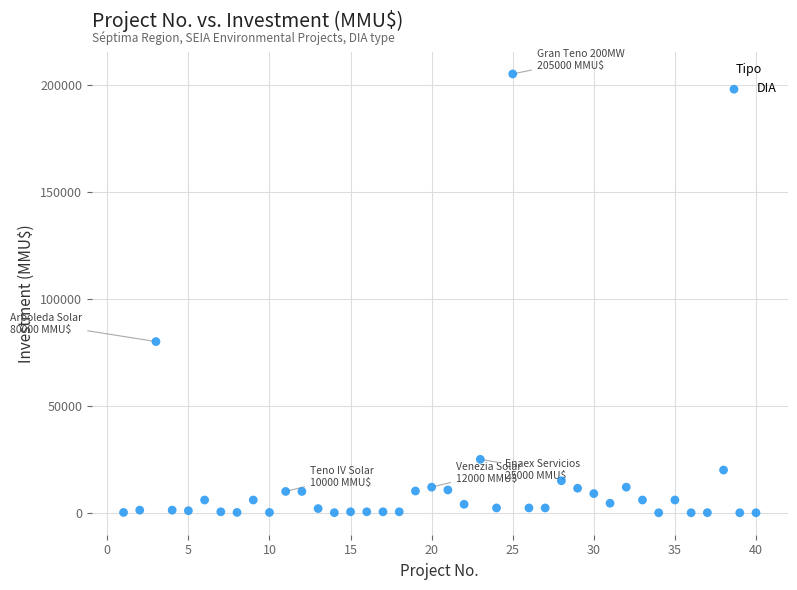

What Y value in the scatter plot is closest to 102518?

80000